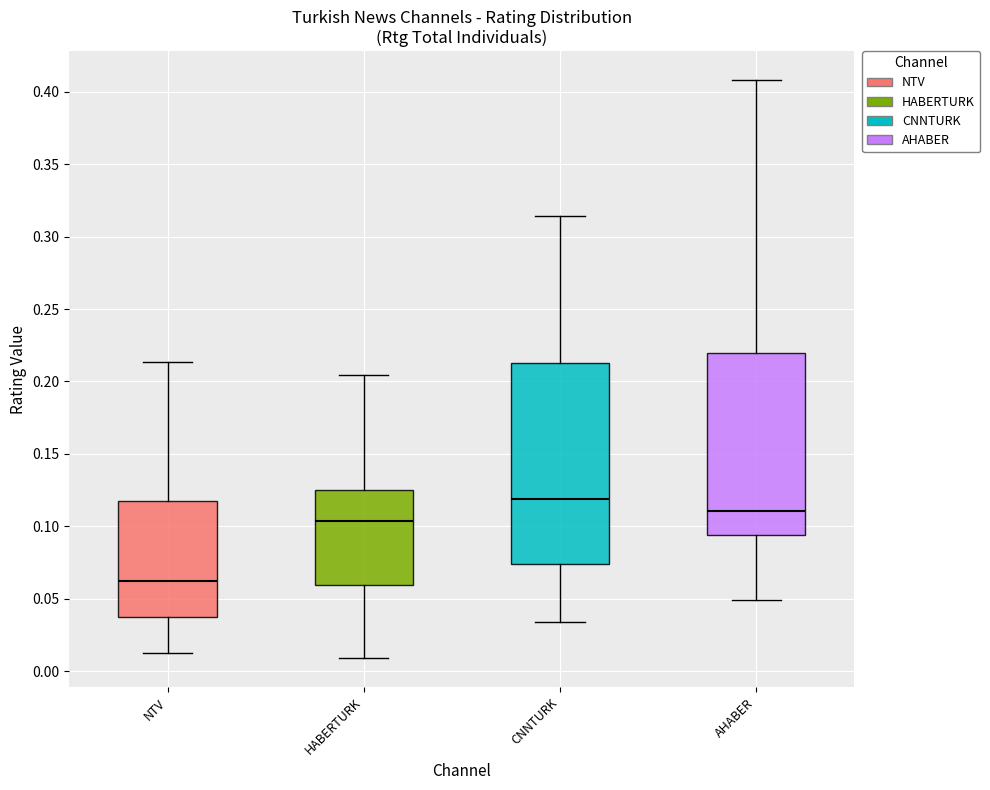

Comparing the boxes themselves (not the whiskers), which one is the tallest?

CNNTURK